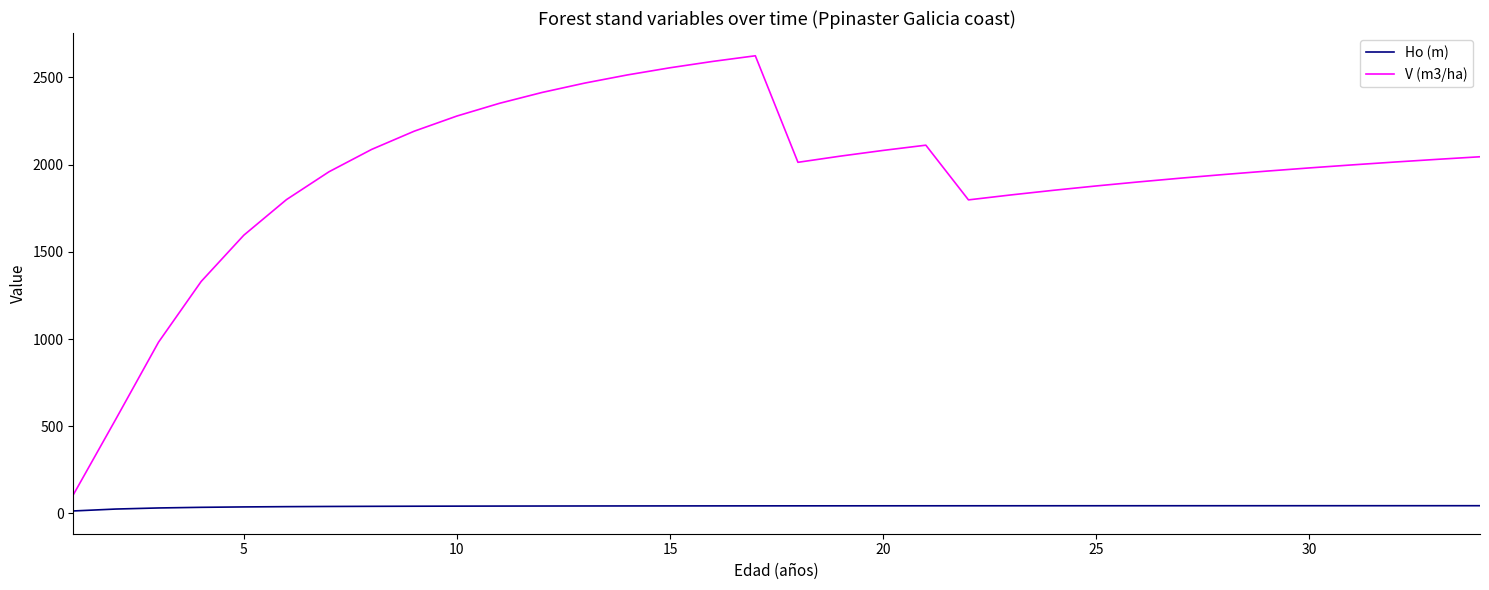

At how many categories does at least one series exceed 241?

33